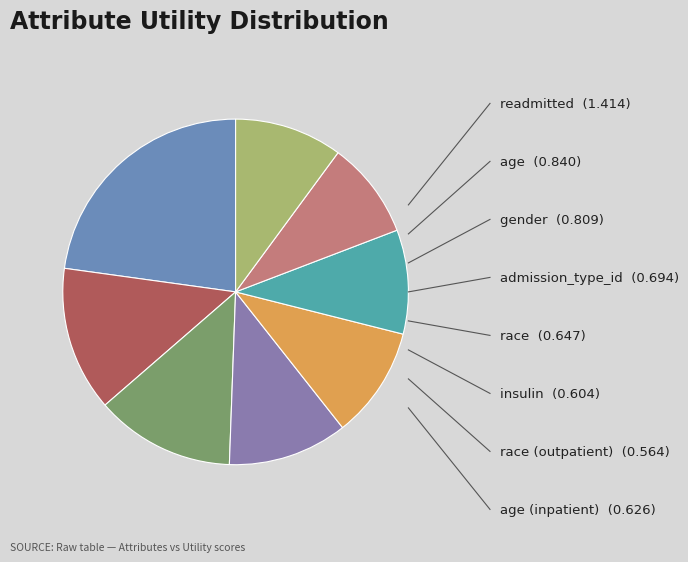

Count the number of slices in the pie.

8